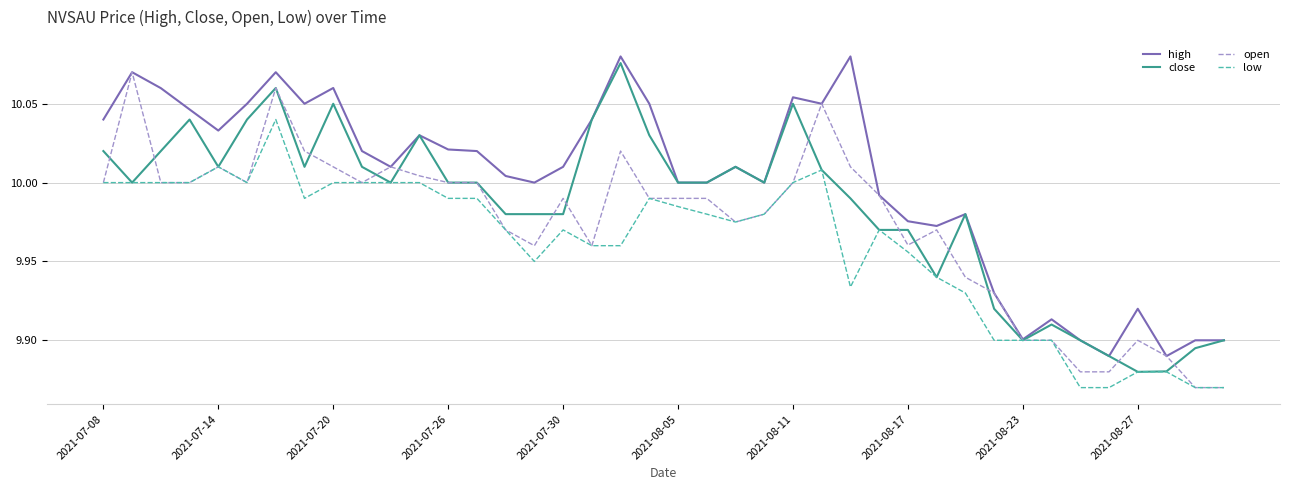

What is the sum of all low values?

398.4